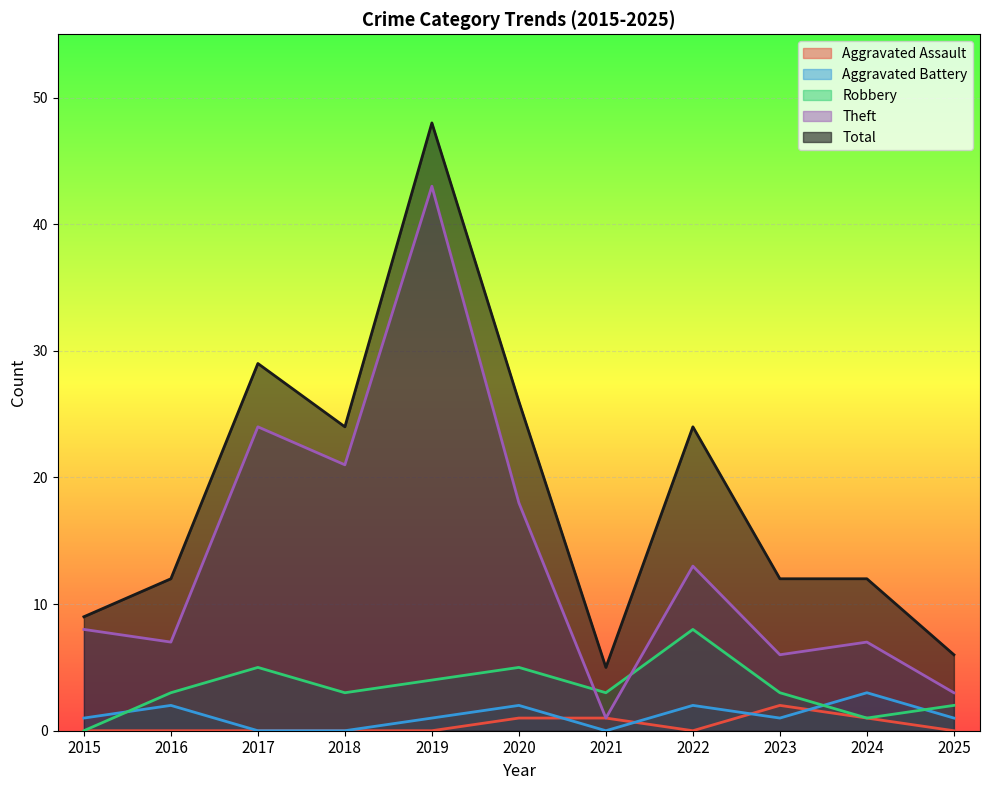

At 2015, list the series in order from smallest to largest.

Aggravated Assault, Robbery, Aggravated Battery, Theft, Total